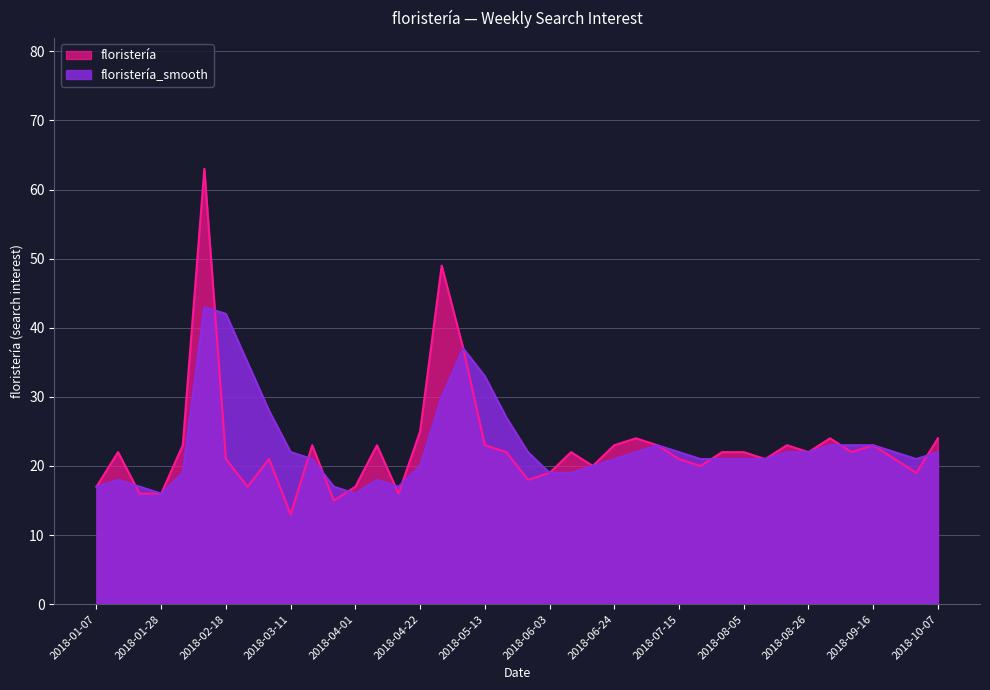

Rank the categories by value from lowest to highest.

2018-03-11, 2018-03-25, 2018-01-21, 2018-01-28, 2018-04-15, 2018-01-07, 2018-02-25, 2018-04-01, 2018-05-27, 2018-06-03, 2018-09-30, 2018-06-17, 2018-07-22, 2018-02-18, 2018-03-04, 2018-07-15, 2018-08-12, 2018-09-23, 2018-01-14, 2018-05-20, 2018-06-10, 2018-07-29, 2018-08-05, 2018-08-26, 2018-09-09, 2018-02-04, 2018-03-18, 2018-04-08, 2018-05-13, 2018-06-24, 2018-07-08, 2018-08-19, 2018-09-16, 2018-07-01, 2018-09-02, 2018-10-07, 2018-04-22, 2018-05-06, 2018-04-29, 2018-02-11